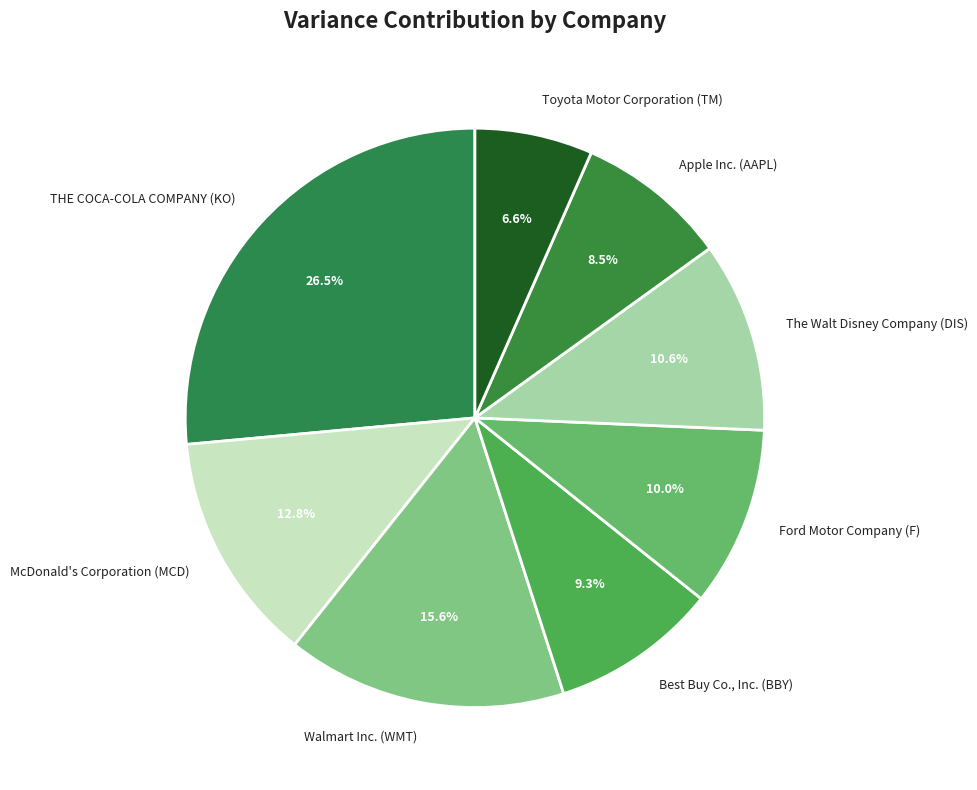

Is there a majority slice in this chart?

No